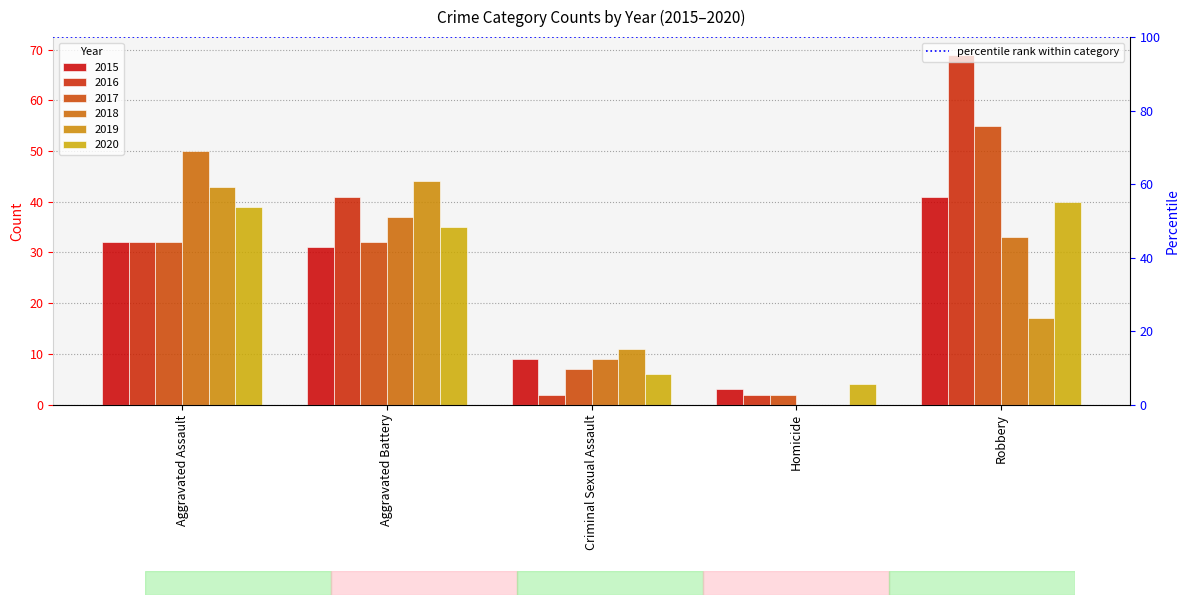

What are all the series names shown in the legend?

2015, 2016, 2017, 2018, 2019, 2020